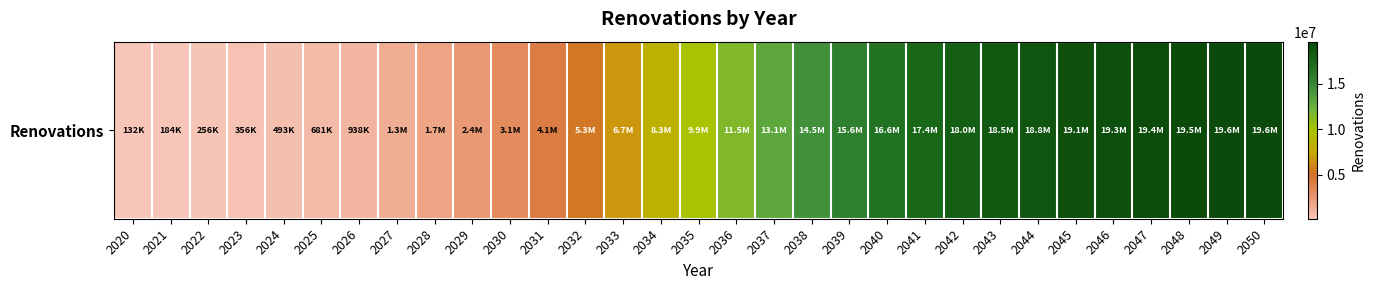

At which category does the chart reach its peak across all series?

2050